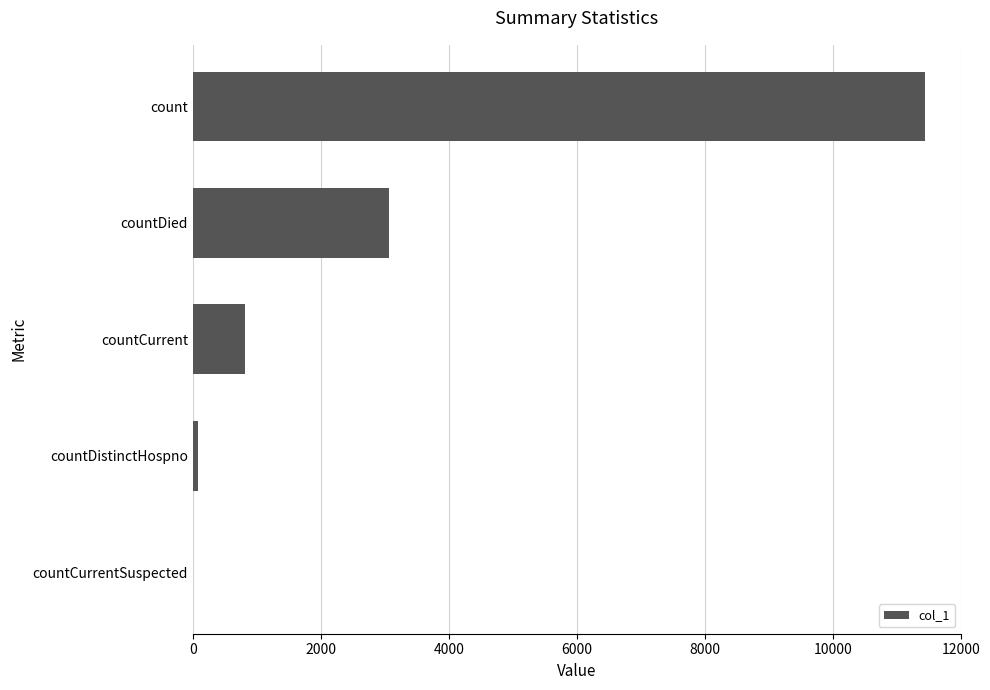

The value at count is 11439. True or false?

True